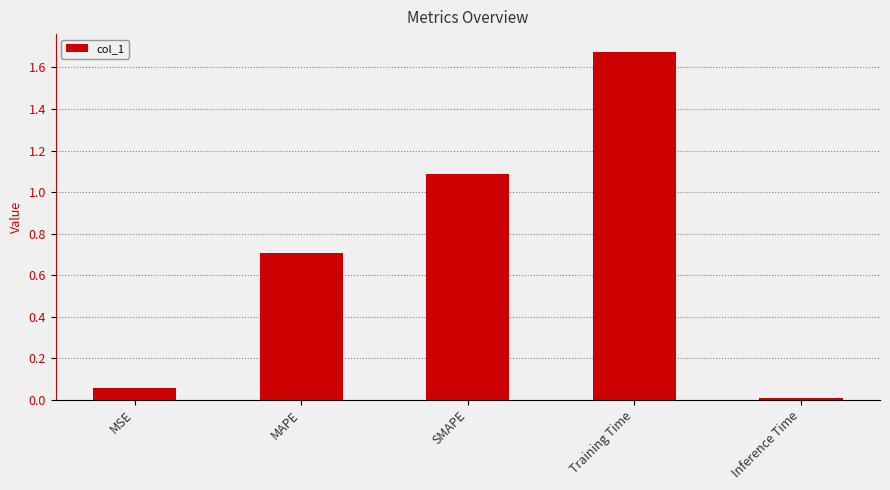

List the labels in order of value, smallest first.

Inference Time, MSE, MAPE, SMAPE, Training Time